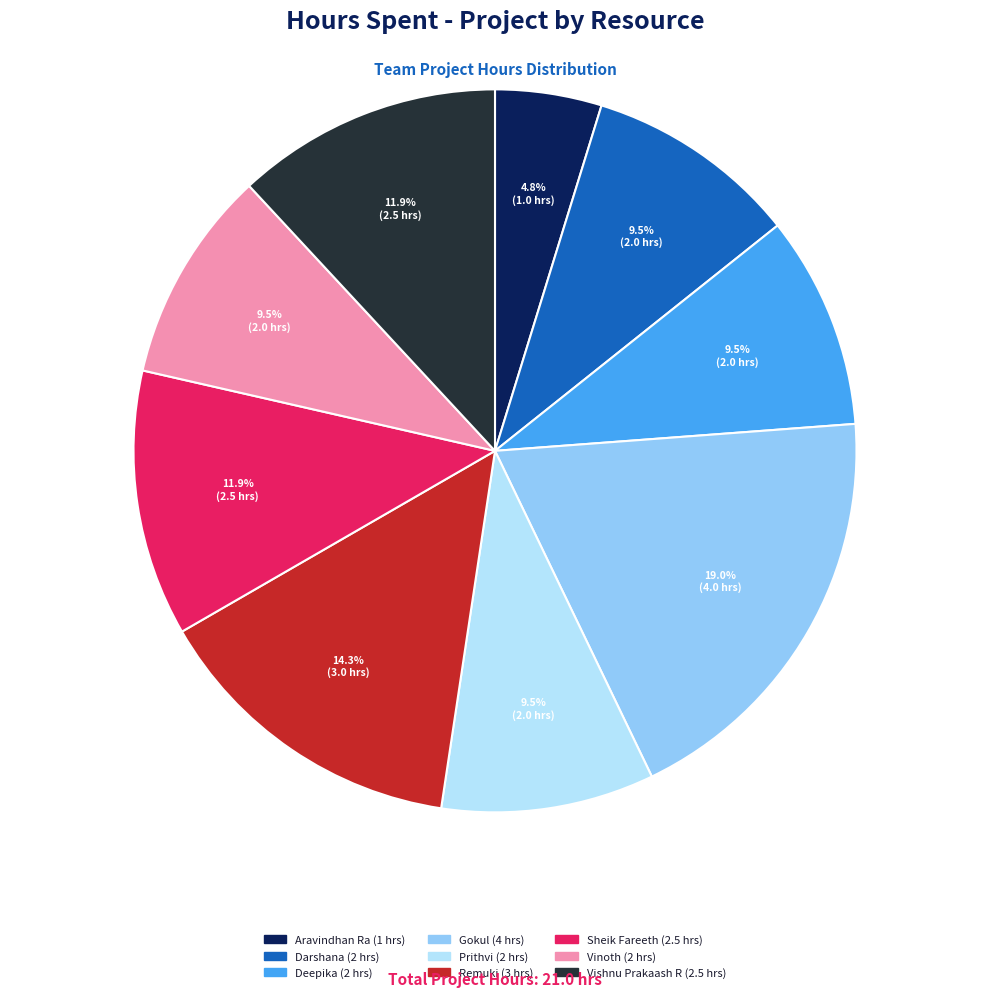

To the nearest percent, what is the average slice percentage?

11%